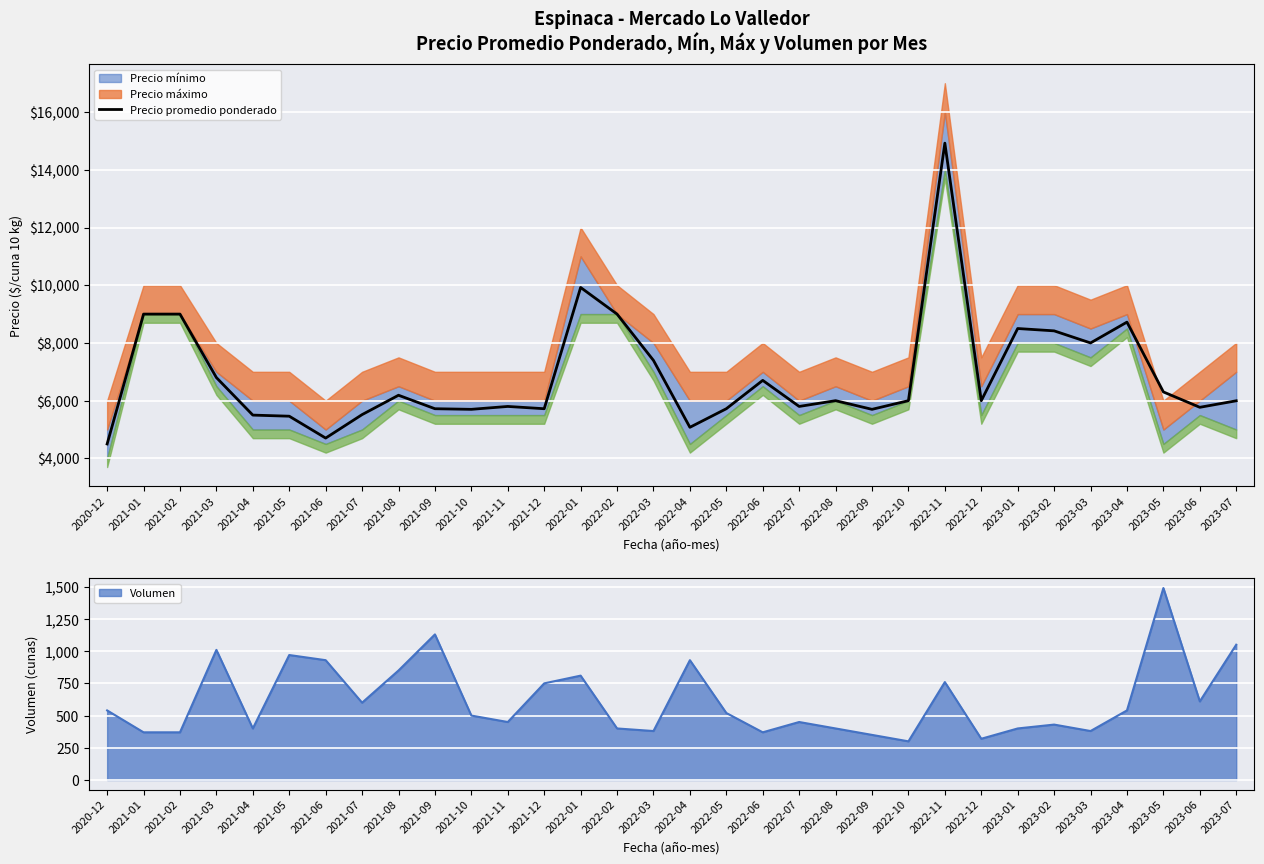

Where is the first local maximum?

2021-08